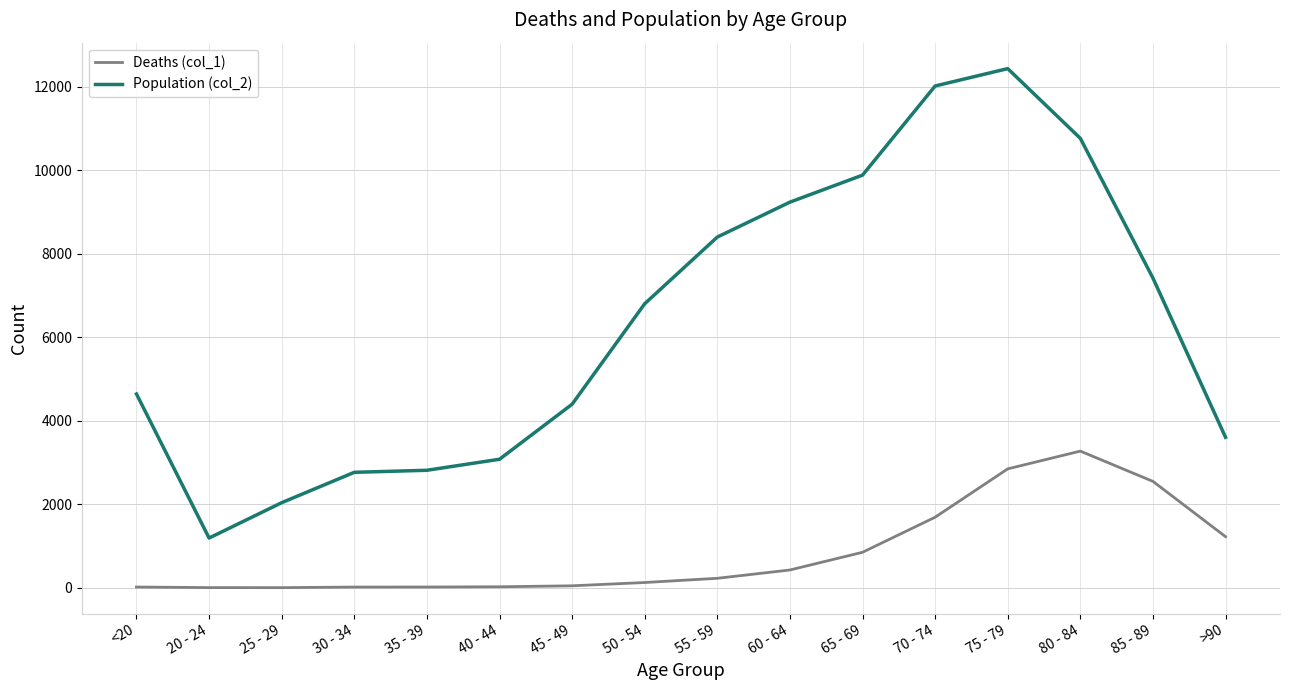

Which series has the widest spread of values?

Population (col_2)